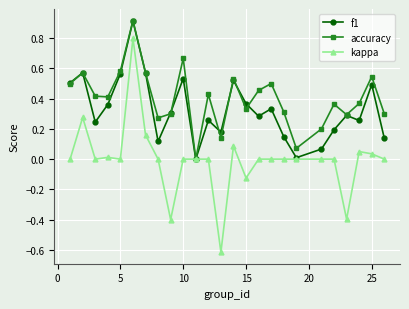

List the series in order of their overall mean, highest first.

accuracy, f1, kappa